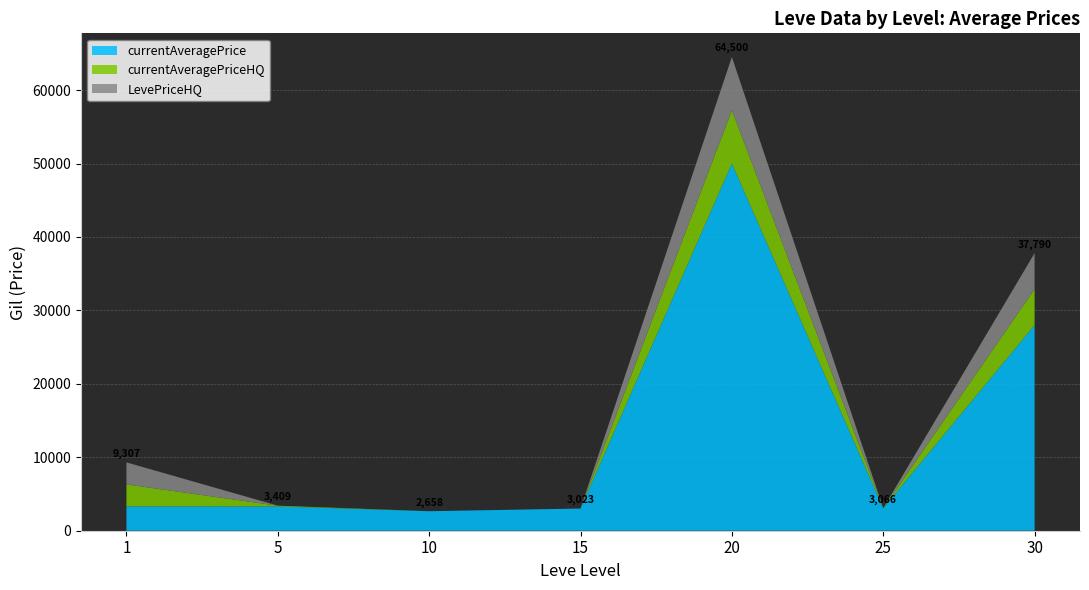

What is the lowest value of the currentAveragePrice series?

2658